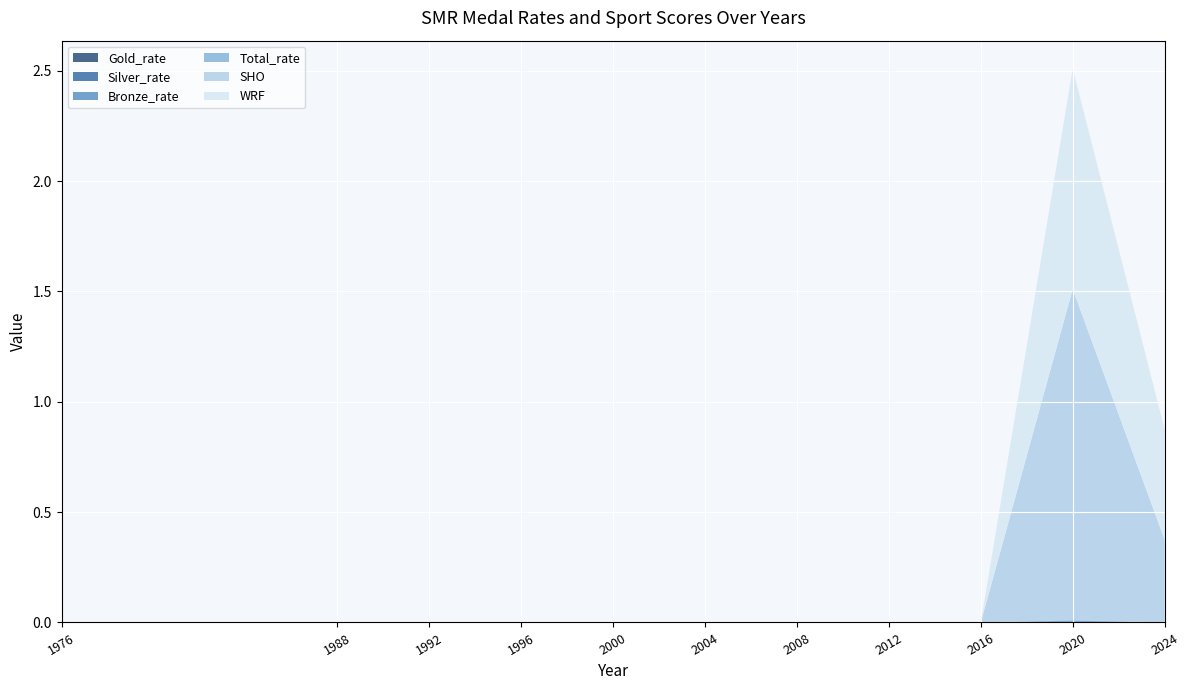

Reading left to right, list all the values displayed in this chart.

Gold_rate: 1976=0.0	1988=0.0	1992=0.0	1996=0.0	2000=0.0	2004=0.0	2008=0.0	2012=0.0	2016=0.0	2020=0.0	2024=0.0
Silver_rate: 1976=0.0	1988=0.0	1992=0.0	1996=0.0	2000=0.0	2004=0.0	2008=0.0	2012=0.0	2016=0.0	2020=0.0	2024=0.0
Bronze_rate: 1976=0.0	1988=0.0	1992=0.0	1996=0.0	2000=0.0	2004=0.0	2008=0.0	2012=0.0	2016=0.0	2020=0.0	2024=0.0
Total_rate: 1976=0.0	1988=0.0	1992=0.0	1996=0.0	2000=0.0	2004=0.0	2008=0.0	2012=0.0	2016=0.0	2020=0.0	2024=0.0
SHO: 1976=0.0	1988=0.0	1992=0.0	1996=0.0	2000=0.0	2004=0.0	2008=0.0	2012=0.0	2016=0.0	2020=1.5	2024=0.4
WRF: 1976=0.0	1988=0.0	1992=0.0	1996=0.0	2000=0.0	2004=0.0	2008=0.0	2012=0.0	2016=0.0	2020=1.0	2024=0.5